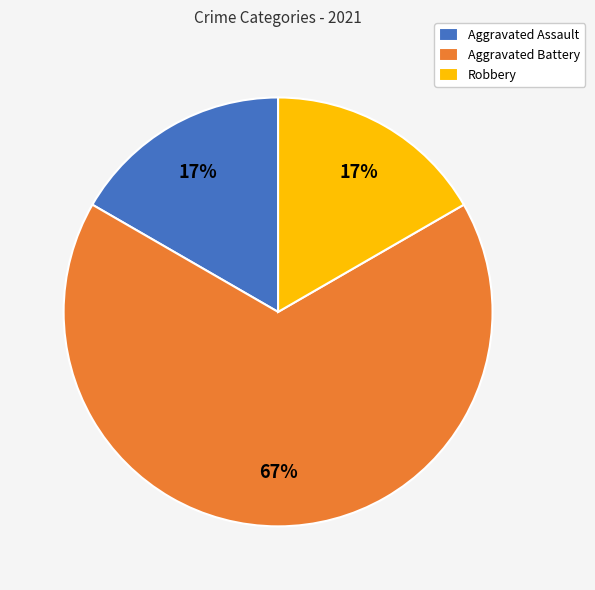

Which category has the biggest portion of the pie?

Aggravated Battery